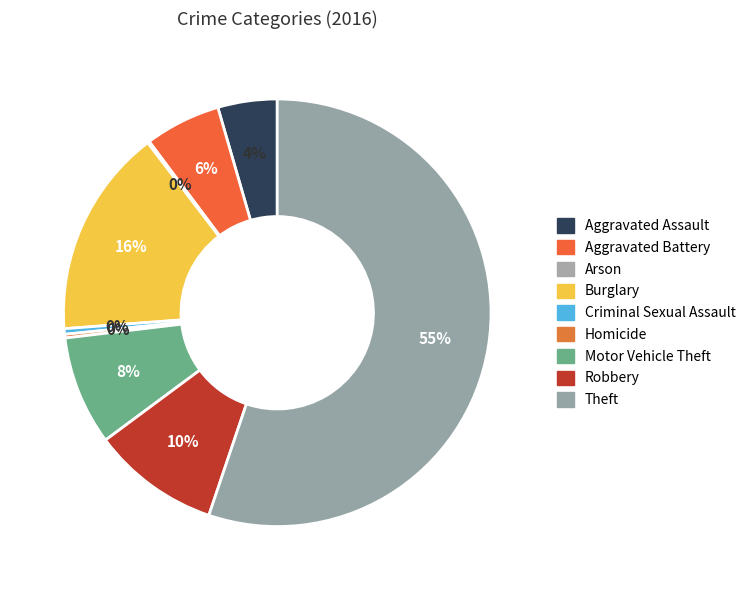

How many slices are in this pie chart?

9